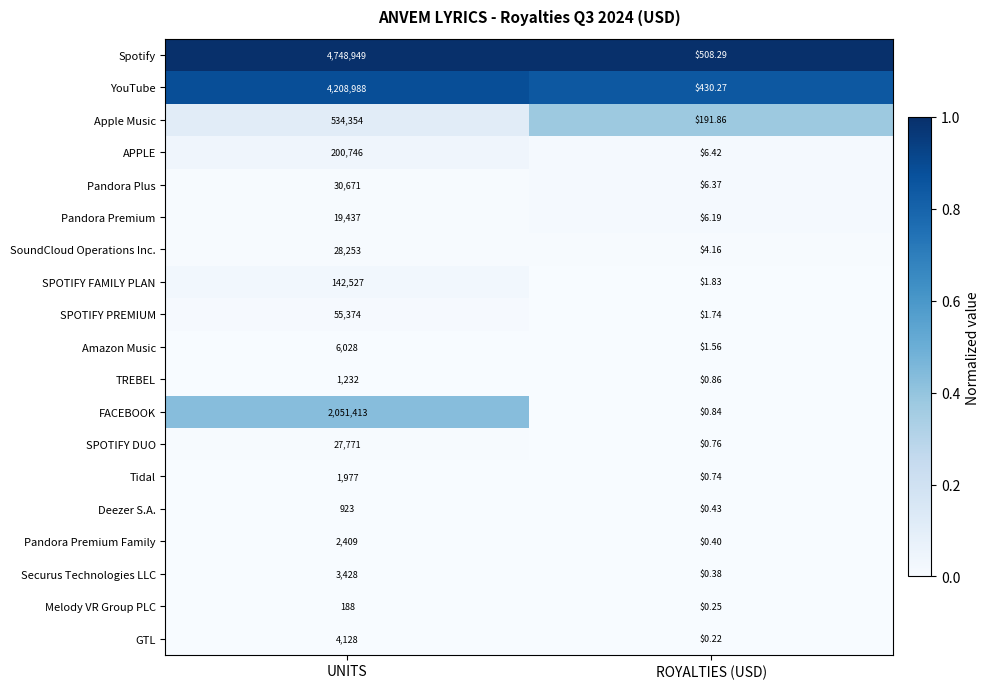

What is the total value across all series at ROYALTIES (USD)?

1163.6